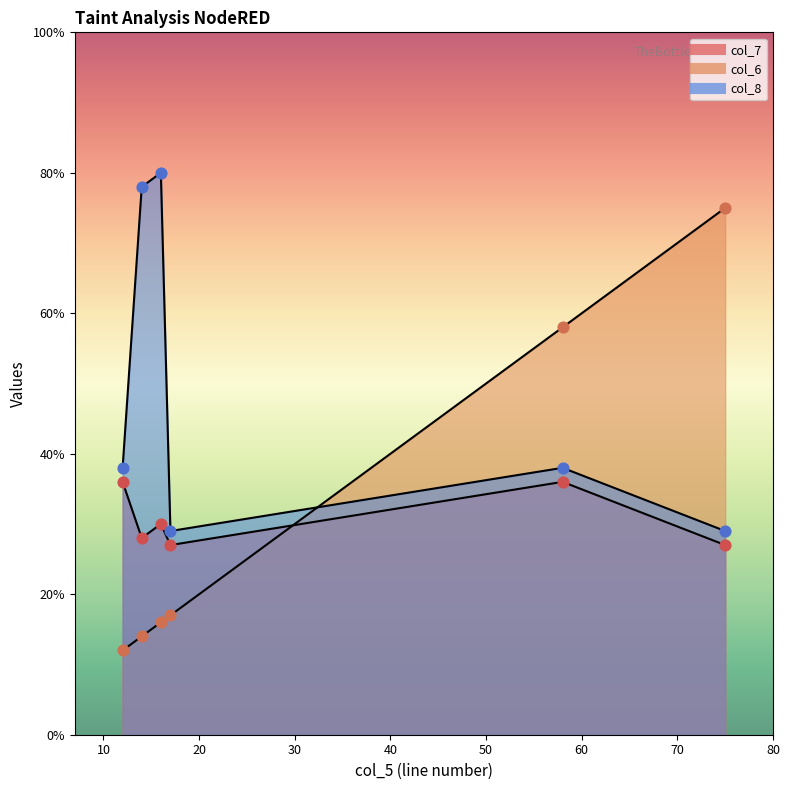

Which series reaches the maximum Y coordinate?

col_8